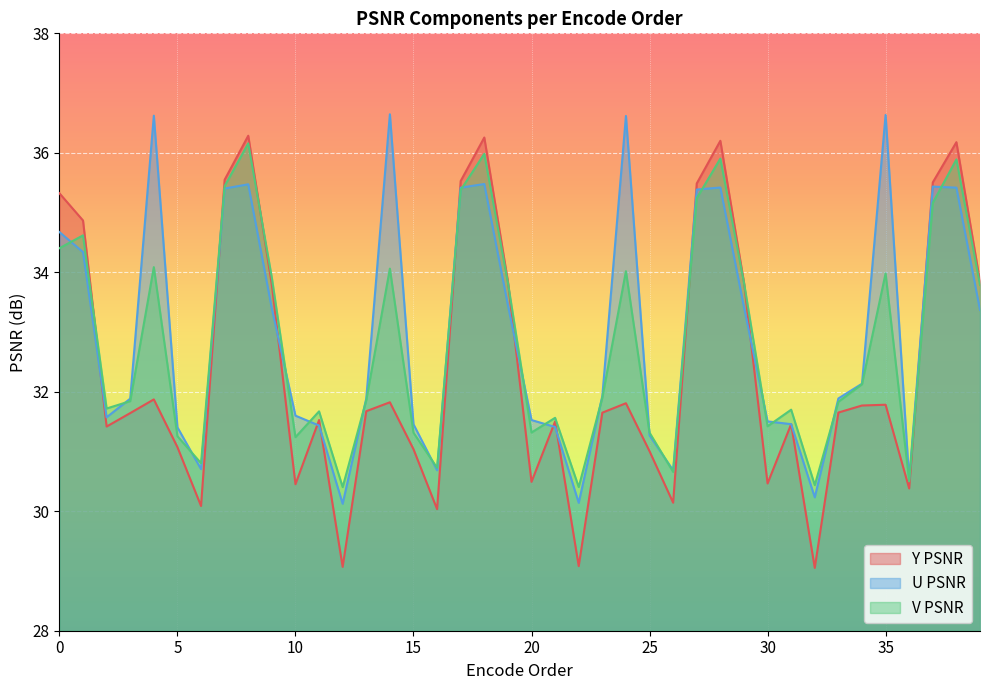

List the series in order of their overall mean, lowest first.

Y PSNR, V PSNR, U PSNR